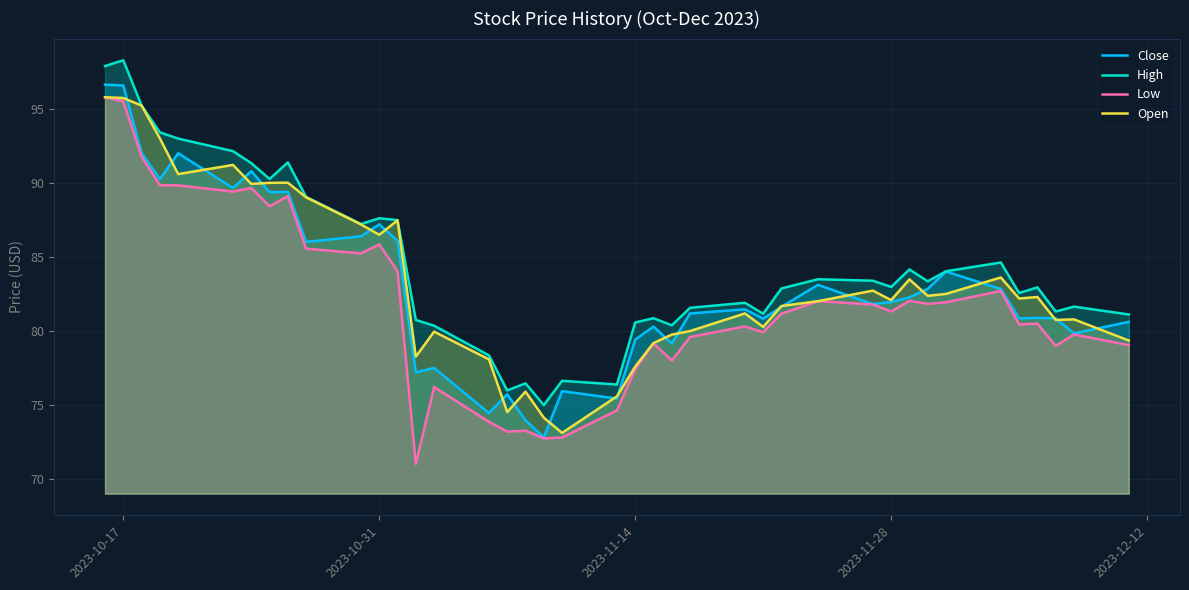

True or false: Low and High cross at least once.

False